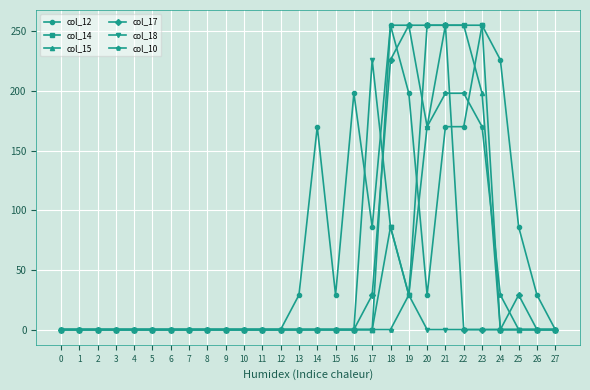

The col_12 series shows 159 at 5. True or false?

False